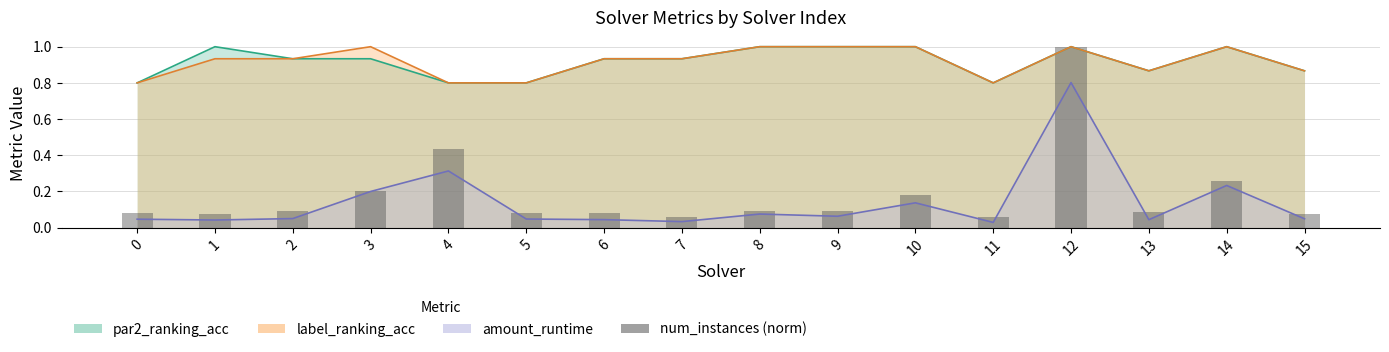

The value at 4 is 0.4. True or false?

True